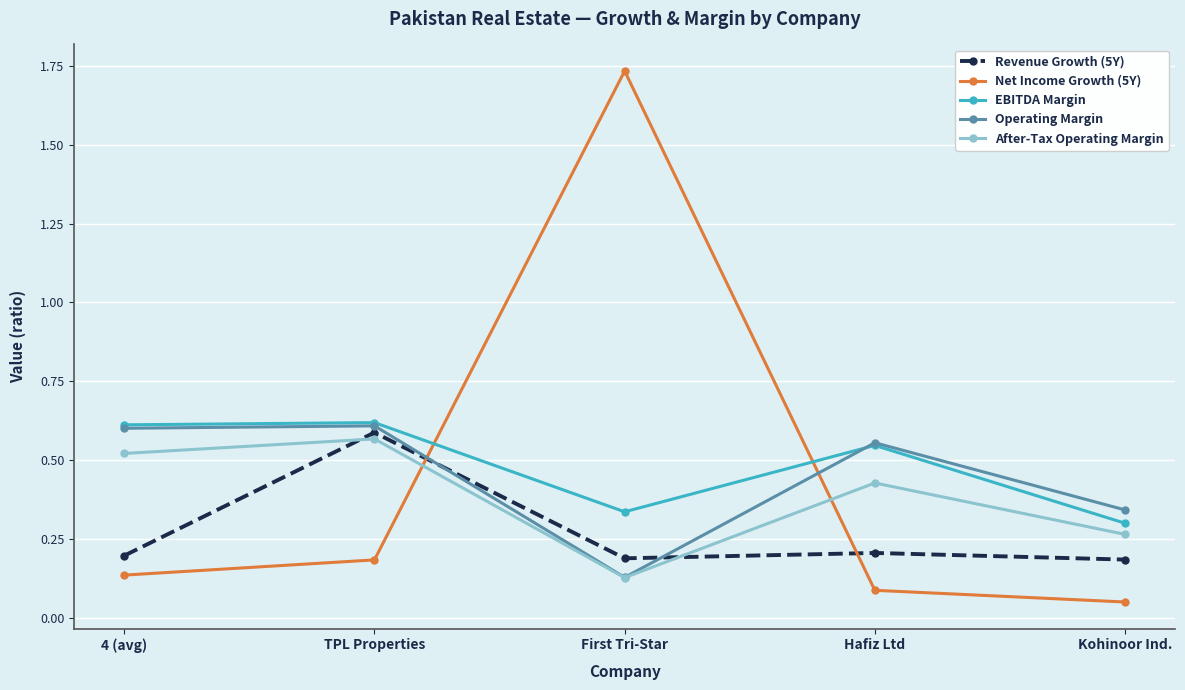

Where is the first local maximum for After-Tax Operating Margin?

TPL Properties